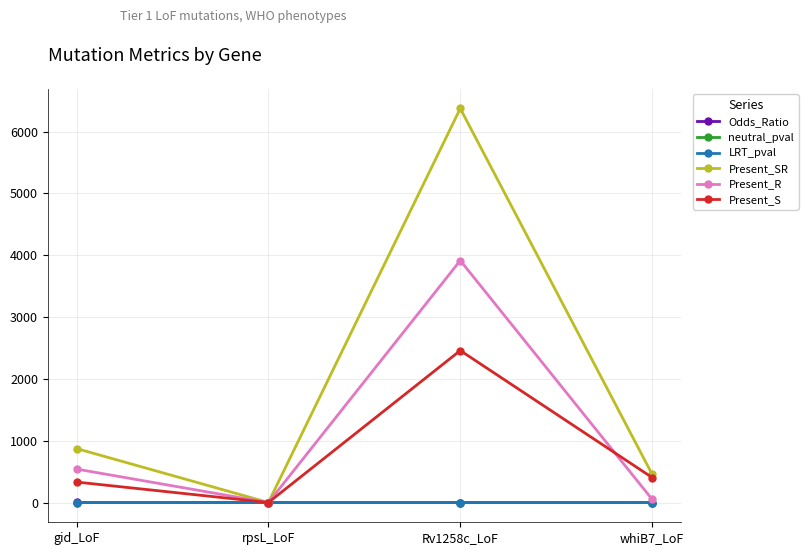

The Present_SR series shows 4370.5 at Rv1258c_LoF. True or false?

False